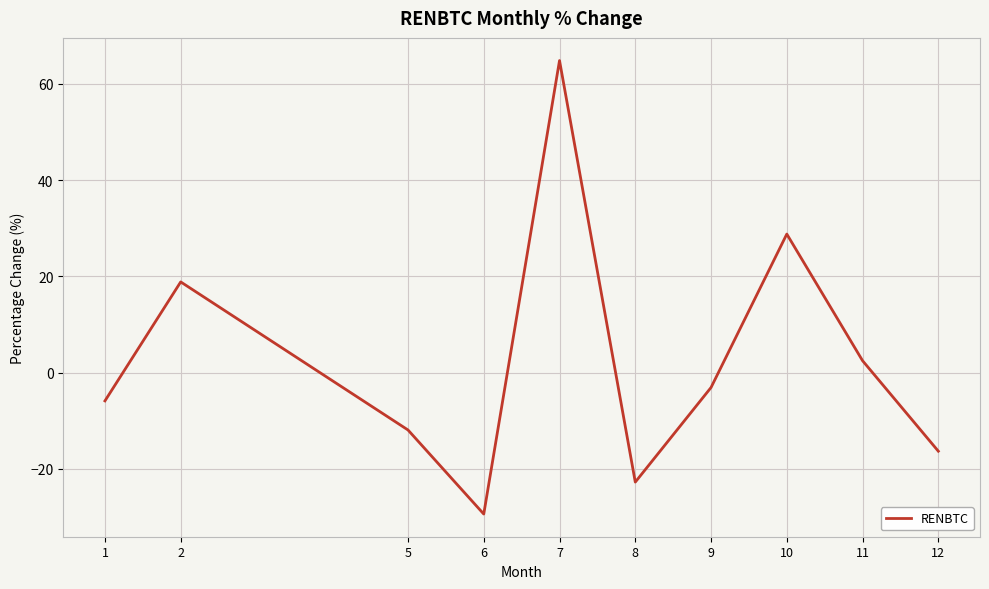

Reading left to right, extract all data points from this chart.

-5.9	18.8	-11.9	-29.4	64.8	-22.8	-3.1	28.8	2.5	-16.3